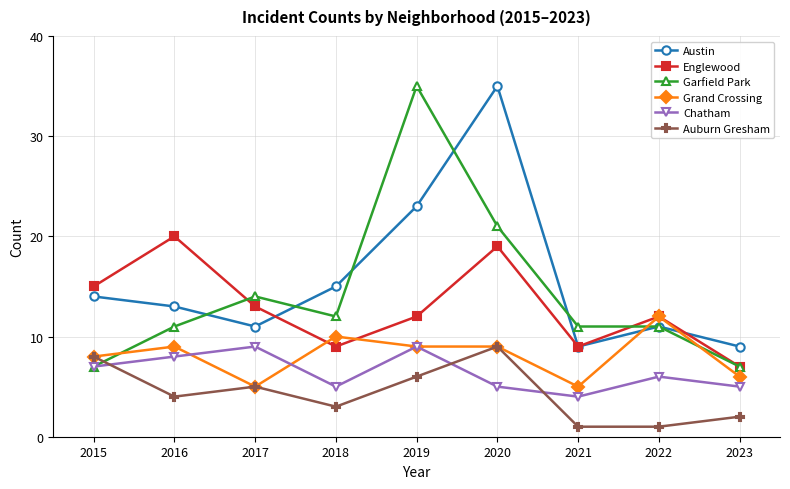

Reading left to right, extract all data points from this chart.

Austin: 2015=14	2016=13	2017=11	2018=15	2019=23	2020=35	2021=9	2022=11	2023=9
Englewood: 2015=15	2016=20	2017=13	2018=9	2019=12	2020=19	2021=9	2022=12	2023=7
Garfield Park: 2015=7	2016=11	2017=14	2018=12	2019=35	2020=21	2021=11	2022=11	2023=7
Grand Crossing: 2015=8	2016=9	2017=5	2018=10	2019=9	2020=9	2021=5	2022=12	2023=6
Chatham: 2015=7	2016=8	2017=9	2018=5	2019=9	2020=5	2021=4	2022=6	2023=5
Auburn Gresham: 2015=8	2016=4	2017=5	2018=3	2019=6	2020=9	2021=1	2022=1	2023=2